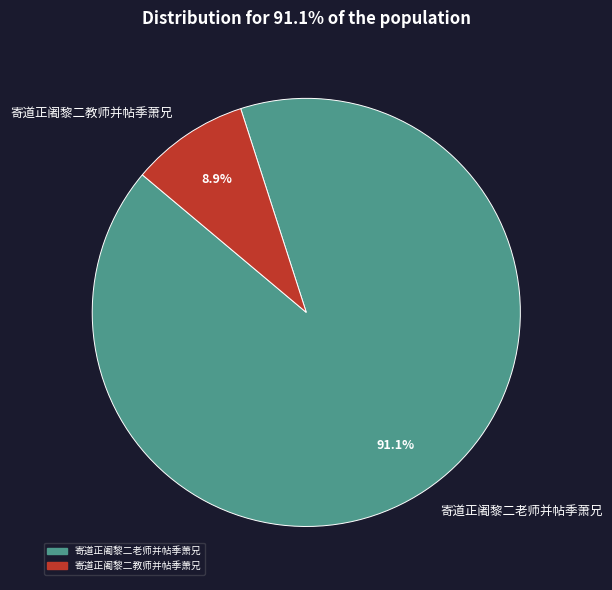

How many slices are in this pie chart?

2